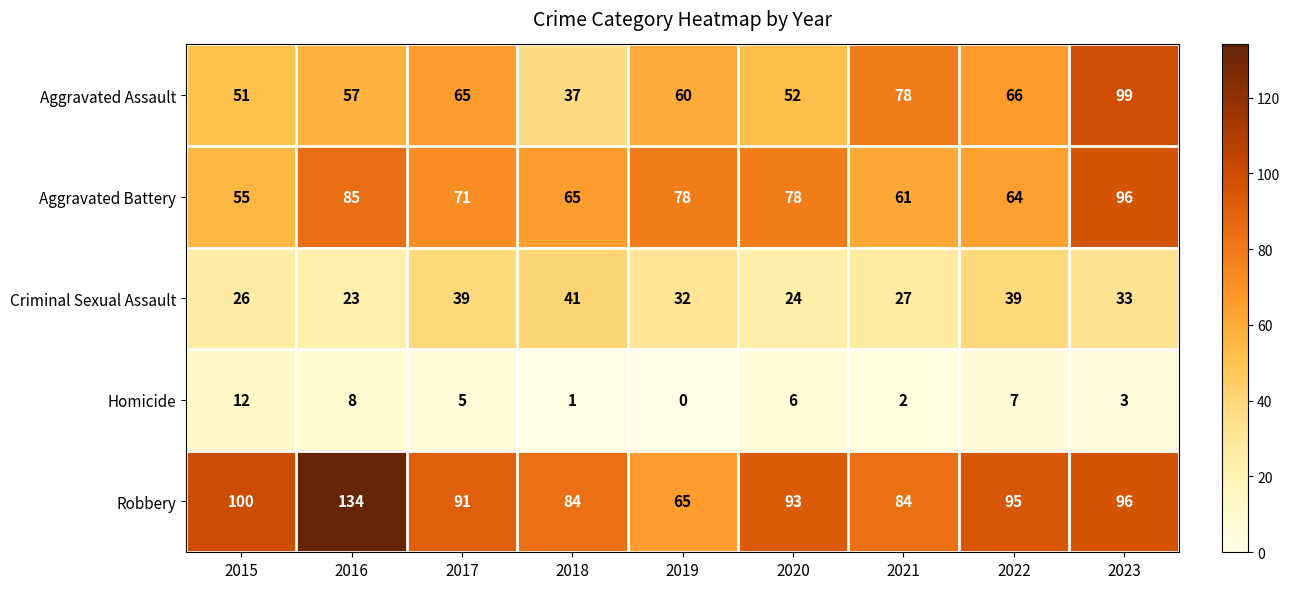

At how many categories does at least one series exceed 26?

9